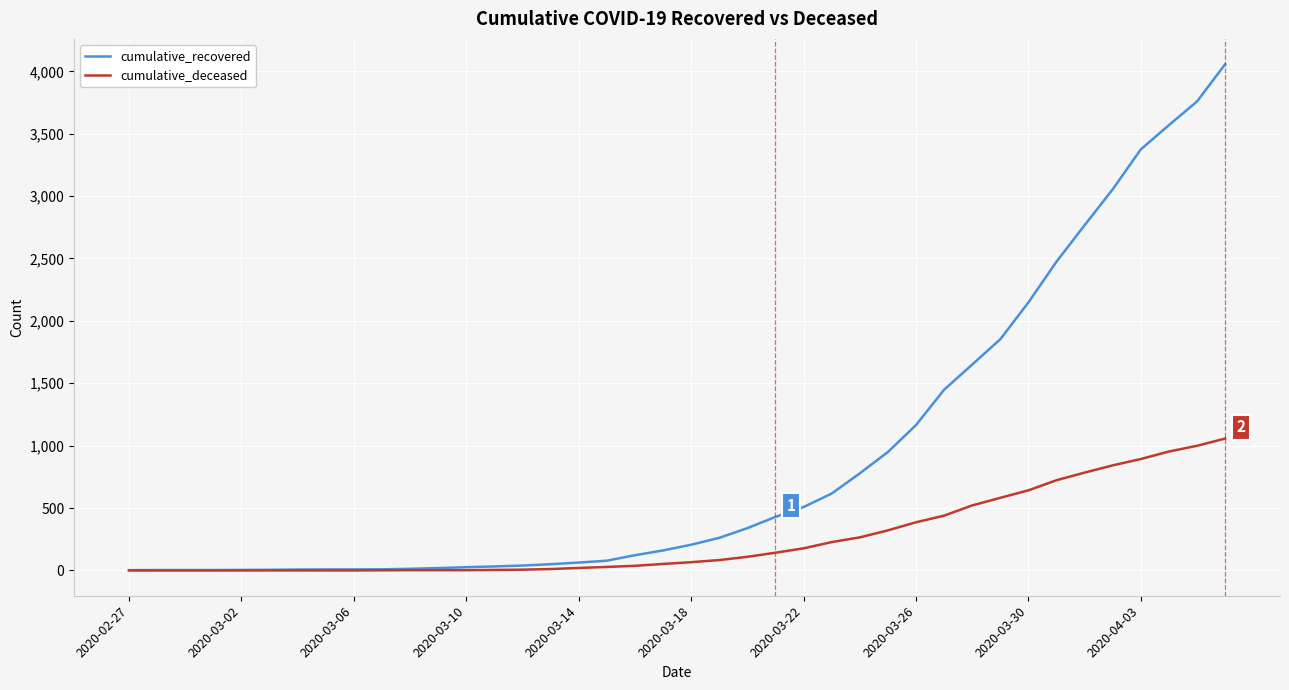

Which series has the largest total across all categories?

cumulative_recovered